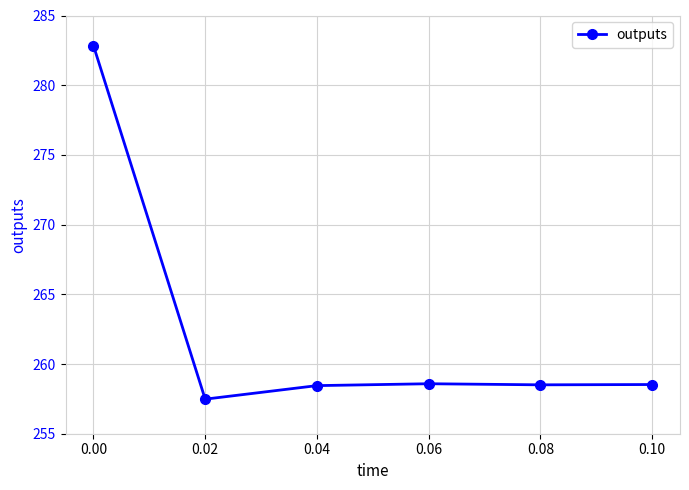

What is the smallest value displayed?

257.5